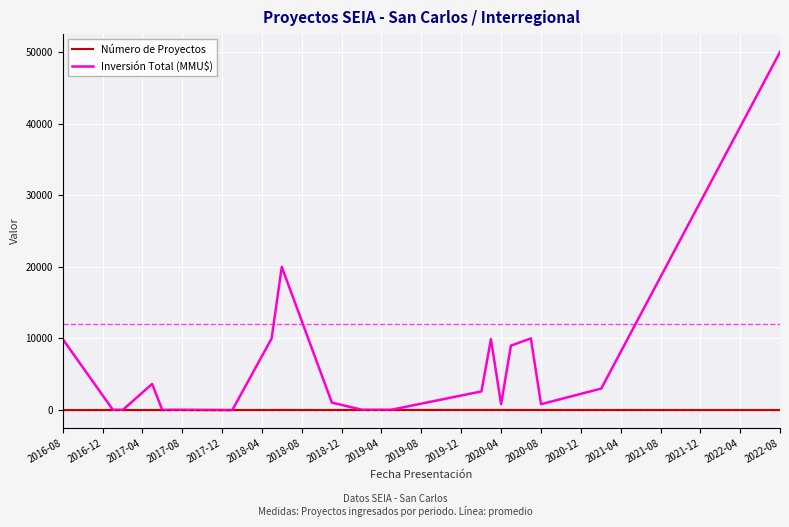

In Inversión Total (MMU$), how many points are higher than both neighbors (excluding endpoints)?

5